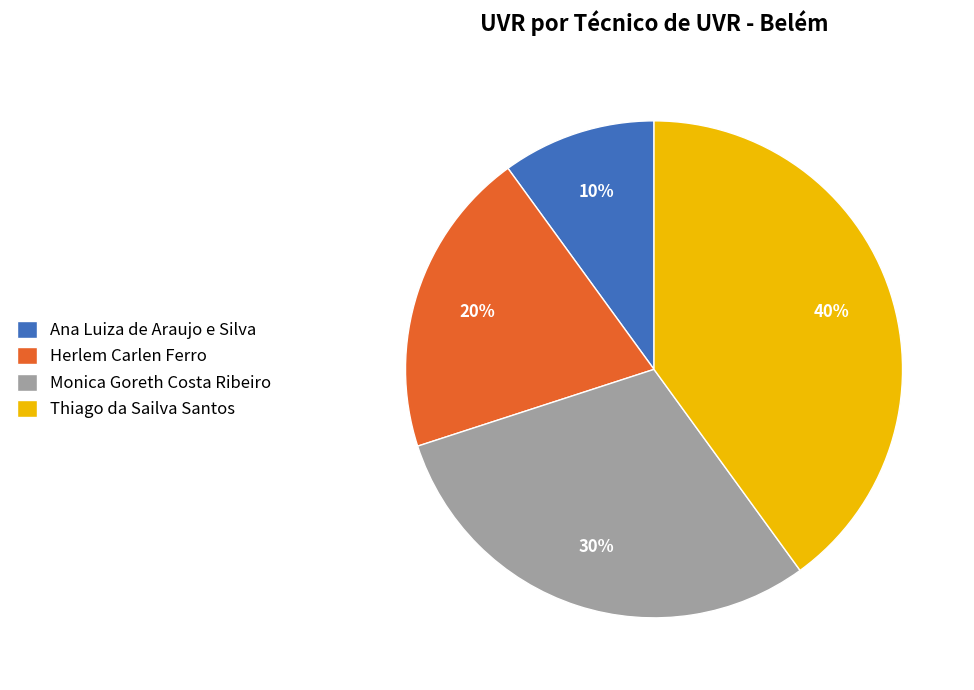

Is there a majority slice in this chart?

No